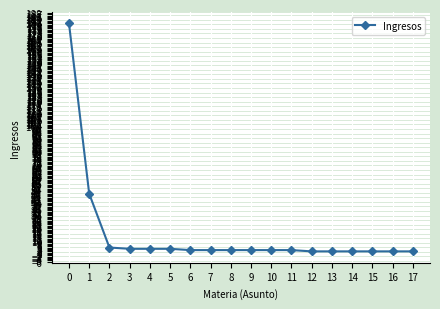

Reading left to right, extract all data points from this chart.

0=180	1=47	2=5	3=4	4=4	5=4	6=3	7=3	8=3	9=3	10=3	11=3	12=2	13=2	14=2	15=2	16=2	17=2